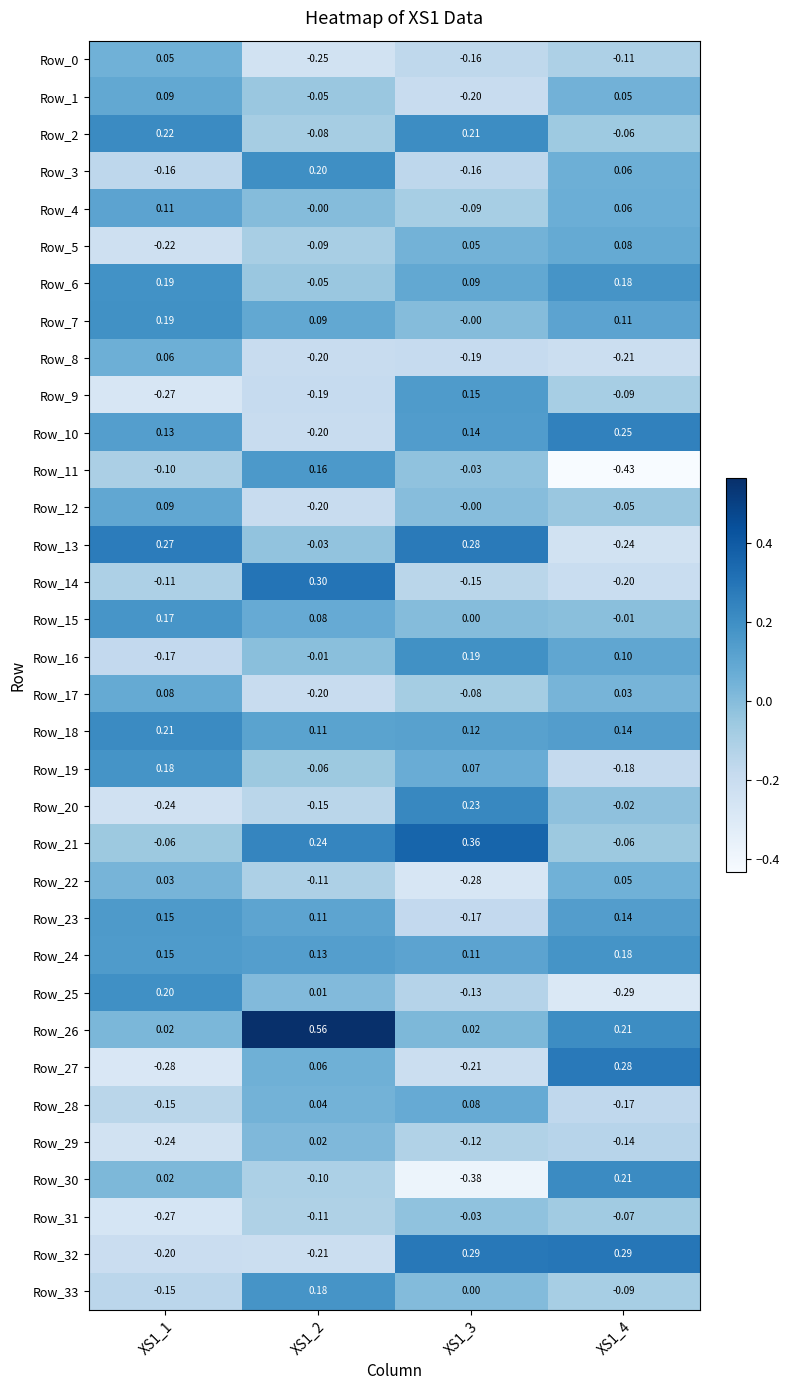

Is the value of Row_32 at XS1_1 greater than the value of Row_12 at XS1_1?

No